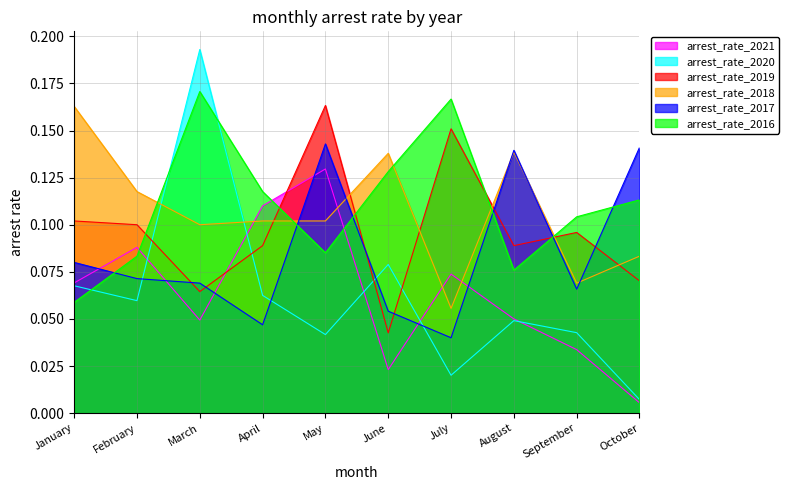

Reading left to right, transcribe all the data shown in this chart.

arrest_rate_2021: 0.1	0.1	0.0	0.1	0.1	0.0	0.1	0.1	0.0	0.0
arrest_rate_2020: 0.1	0.1	0.2	0.1	0.0	0.1	0.0	0.0	0.0	0.0
arrest_rate_2019: 0.1	0.1	0.1	0.1	0.2	0.0	0.2	0.1	0.1	0.1
arrest_rate_2018: 0.2	0.1	0.1	0.1	0.1	0.1	0.1	0.1	0.1	0.1
arrest_rate_2017: 0.1	0.1	0.1	0.0	0.1	0.1	0.0	0.1	0.1	0.1
arrest_rate_2016: 0.1	0.1	0.2	0.1	0.1	0.1	0.2	0.1	0.1	0.1